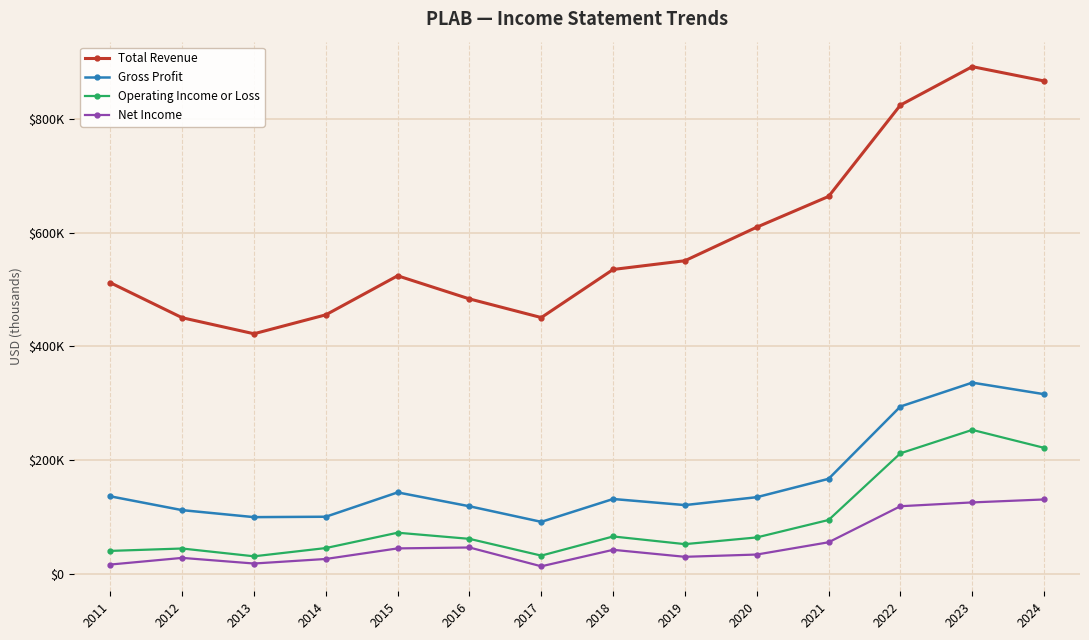

What are all the series names shown in the legend?

Total Revenue, Gross Profit, Operating Income or Loss, Net Income